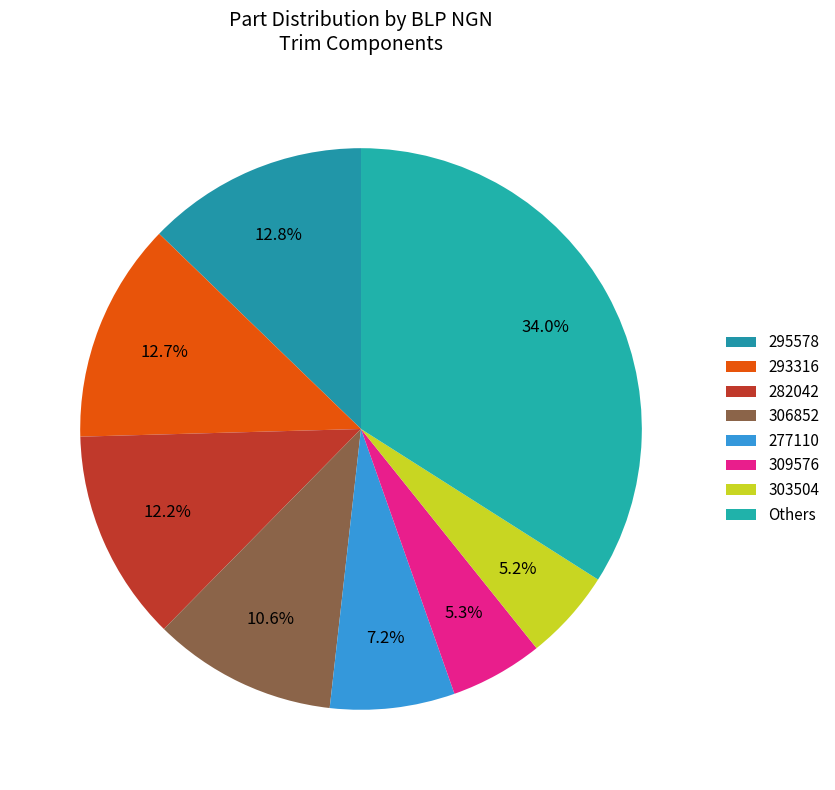

Count the number of slices in the pie.

8